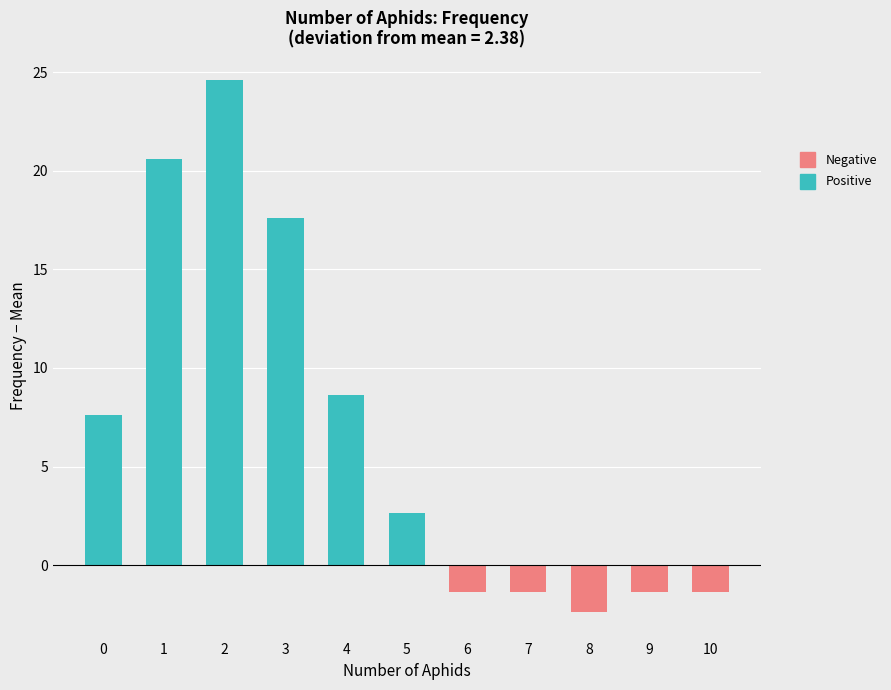

Is it true that the value at 6 is 0?

False